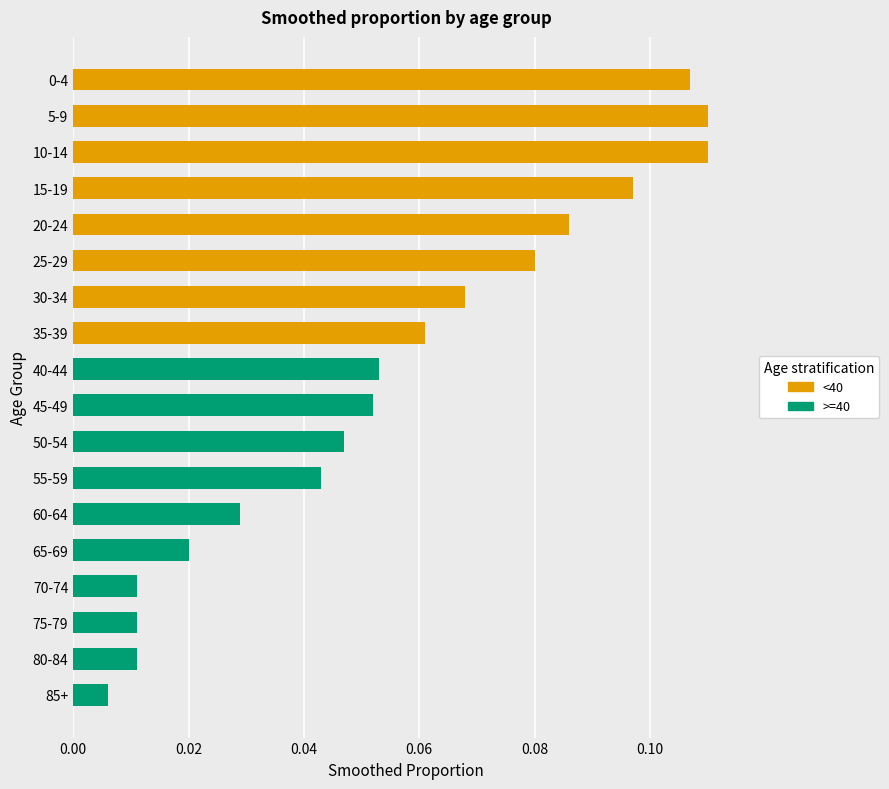

At which label is the value closest to 0?

85+